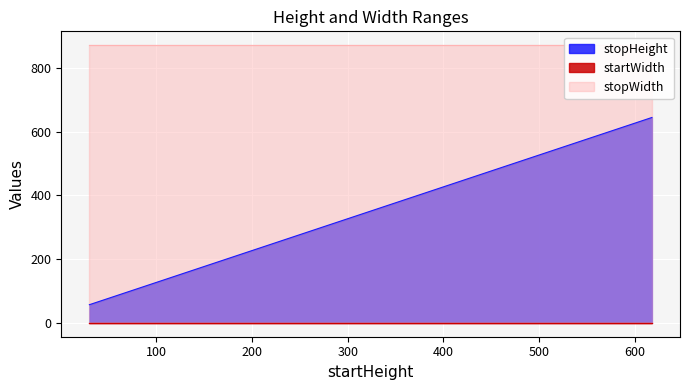

What is the highest value of the stopWidth series?

872